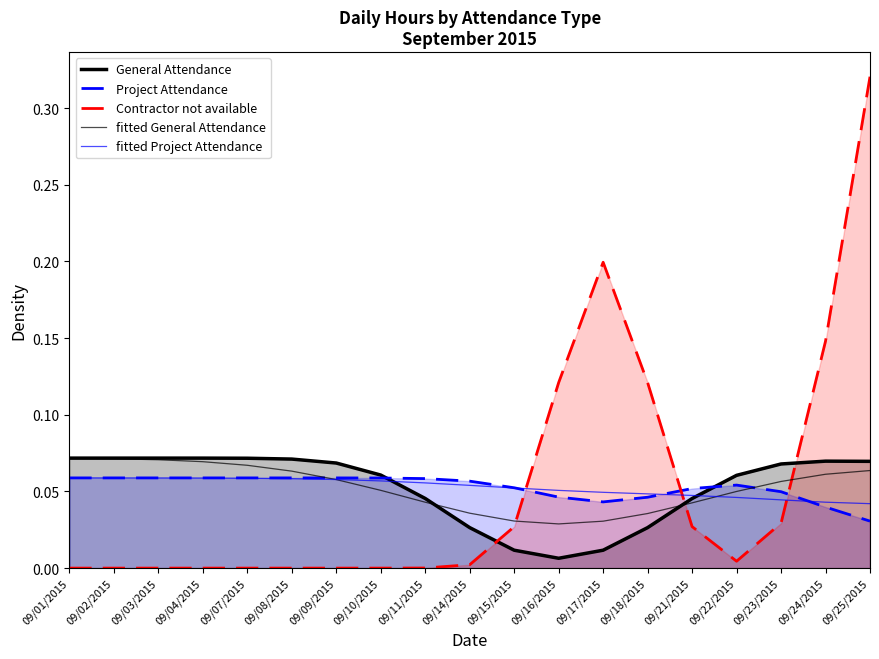

At which category is the sum across all series the highest?

09/25/2015